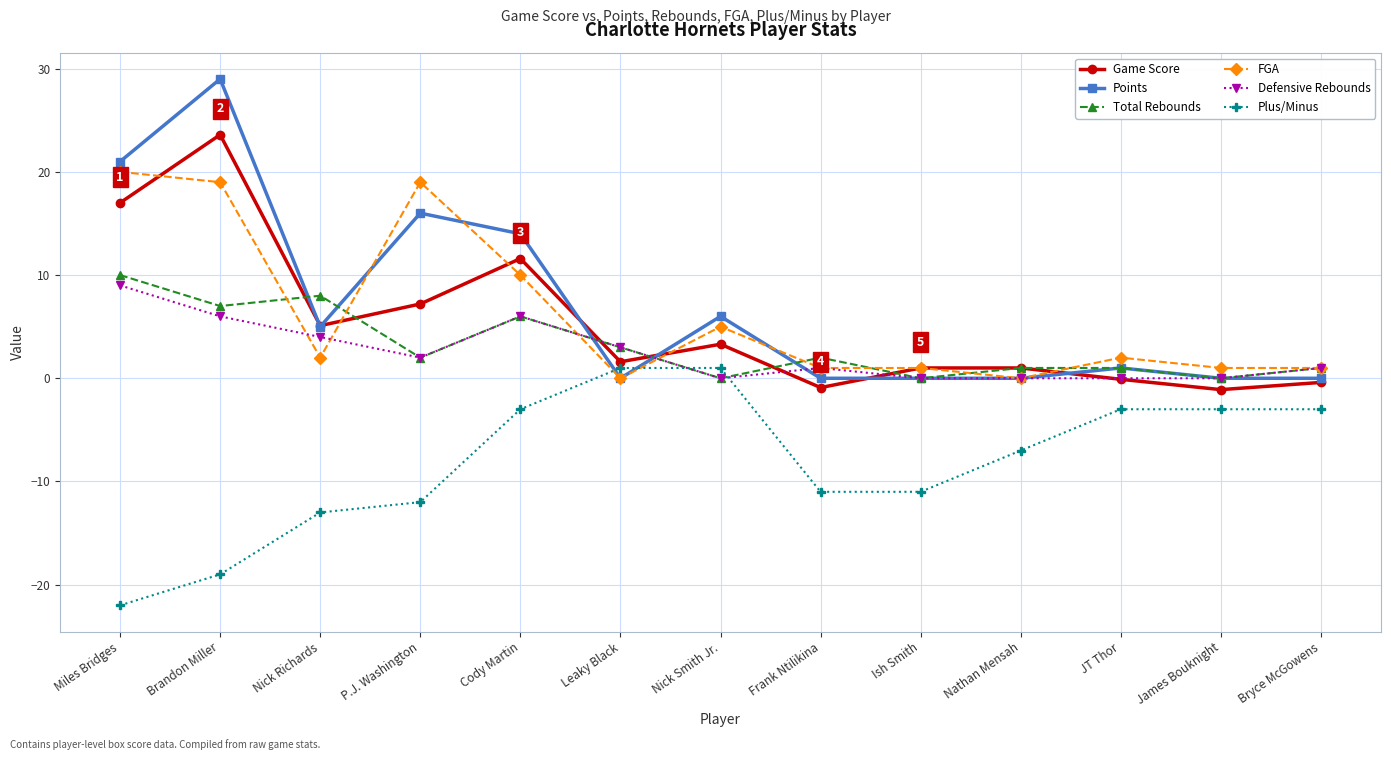

What is the minimum value shown in the chart?

-22.0